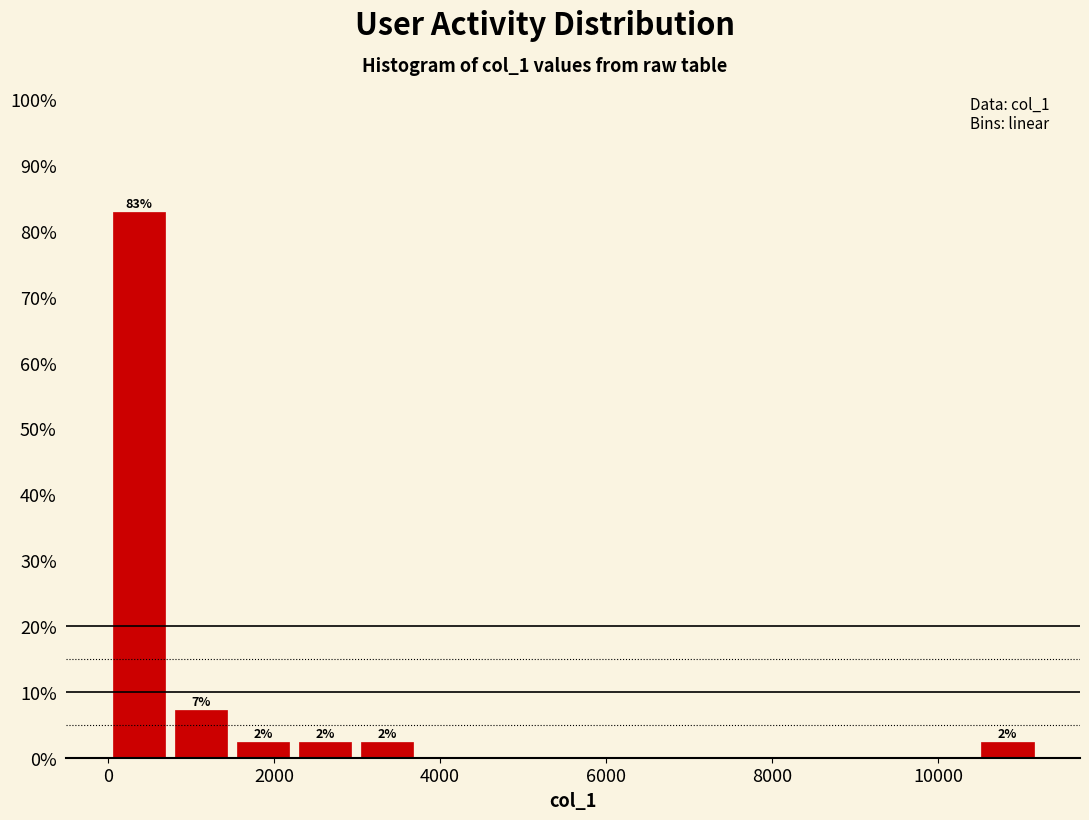

Read against the x-axis, roughly where is the centre of the tallest bar?

400